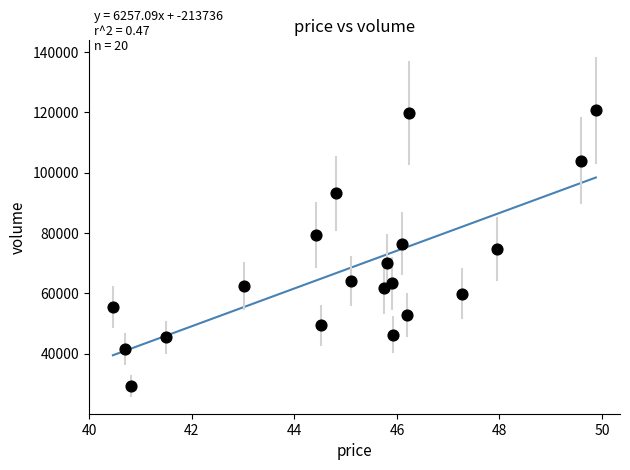

What is the range of Y values (max minus min)?

91348